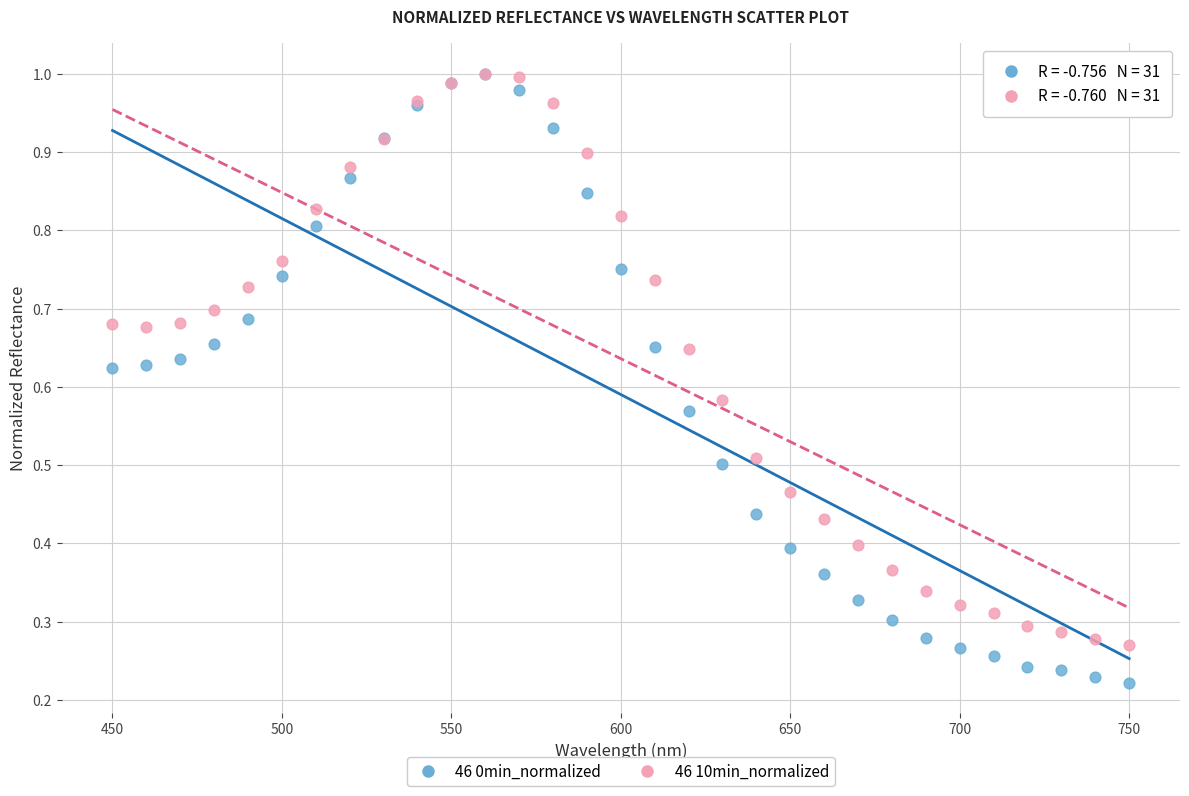

Which series has the largest Y range (max minus min)?

46 0min_normalized